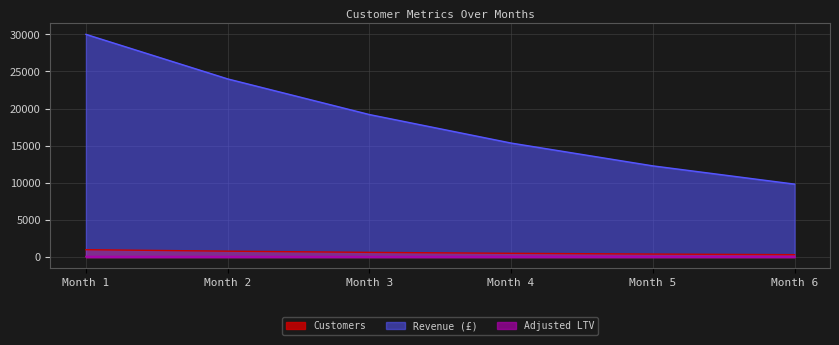

True or false: Customers and Adjusted LTV intersect in this chart.

False